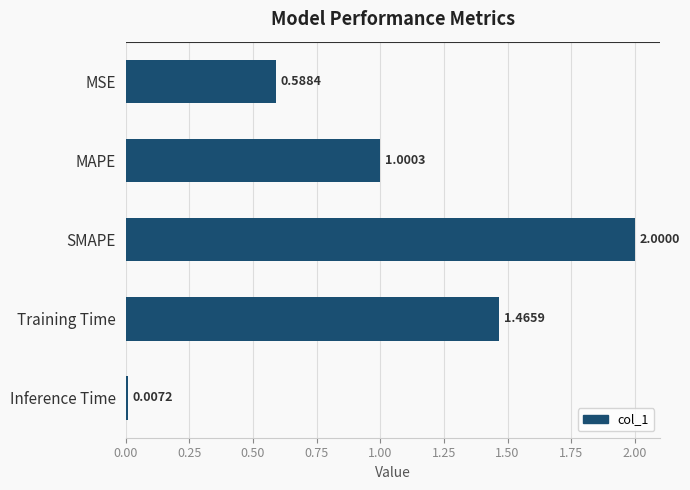

What is the label of the 2nd bar from the top?

MAPE